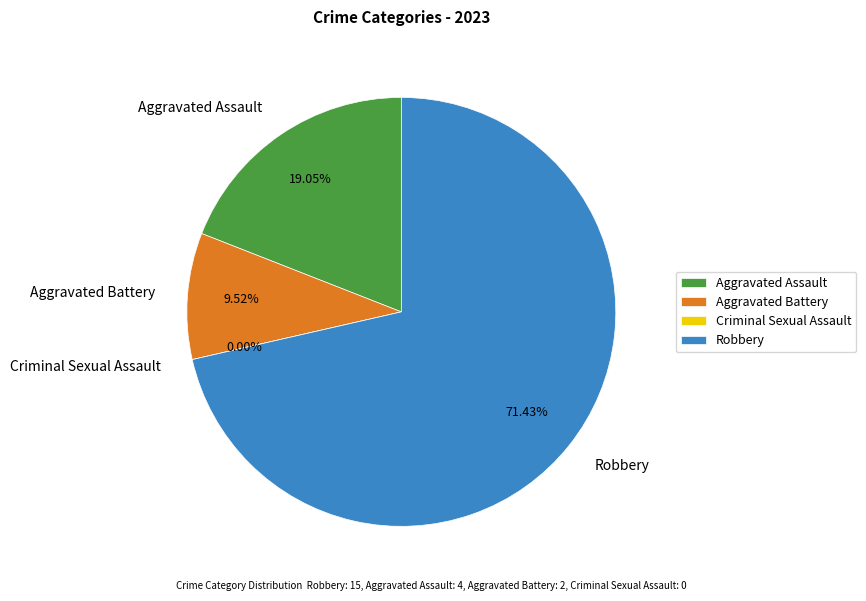

Which has a higher value, Robbery or Criminal Sexual Assault?

Robbery